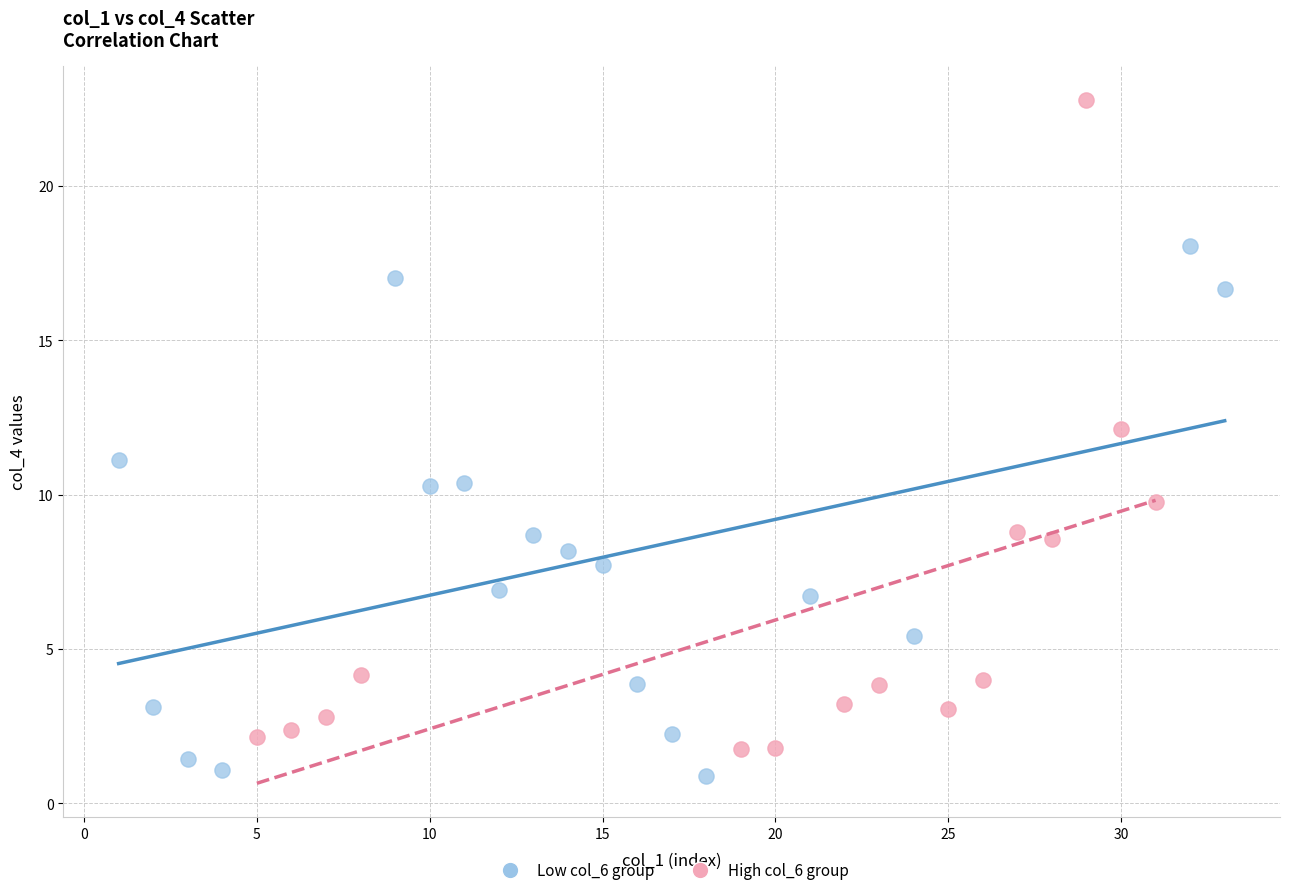

Which series contains the lowest Y value?

Low col_6 group